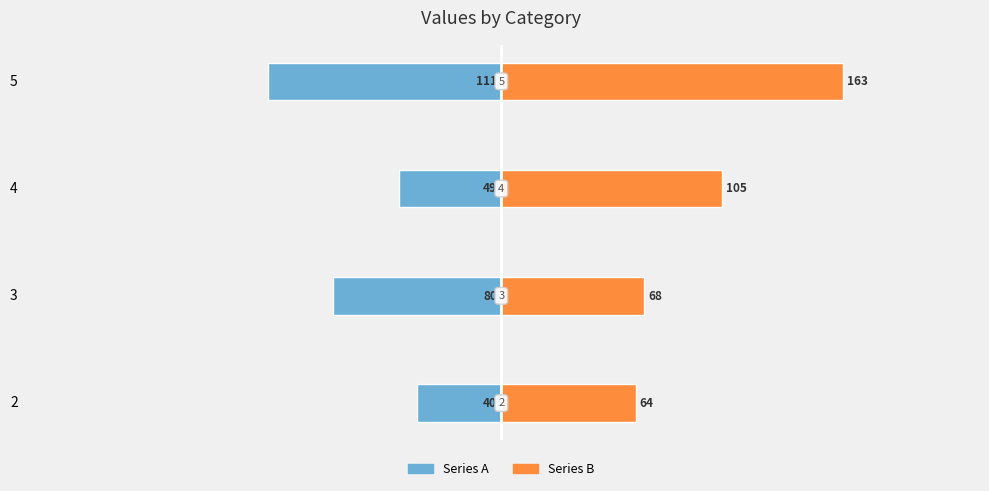

How many bars are there in each group?

2